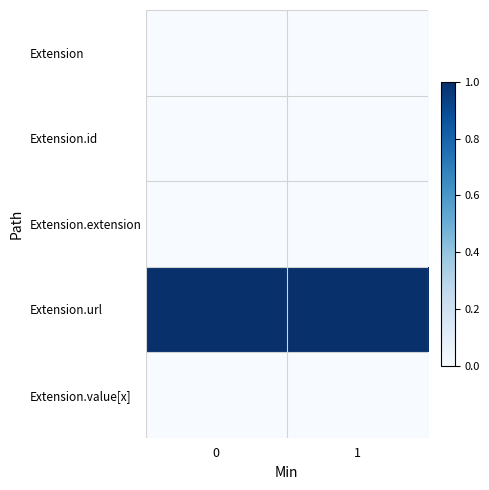

Rank the series by their maximum value, from highest to lowest.

Extension.url, Extension, Extension.id, Extension.extension, Extension.value[x]